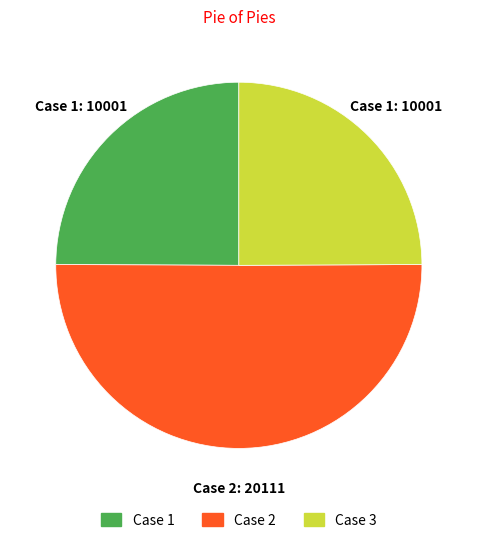

Count the number of slices in the pie.

3